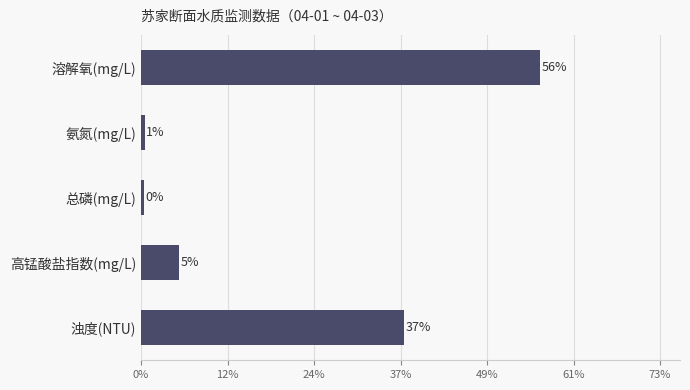

What is the average value?

0.2